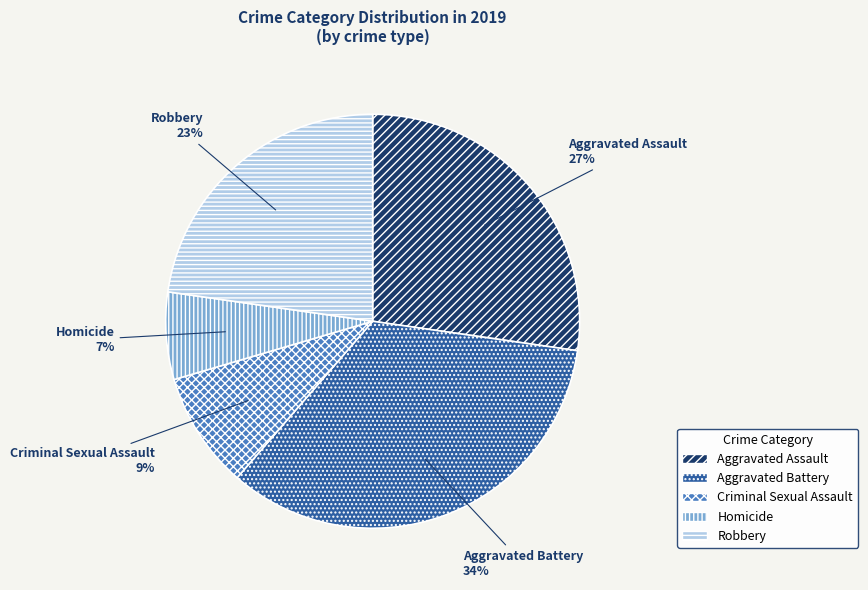

True or false: Homicide accounts for 7% of the total.

True